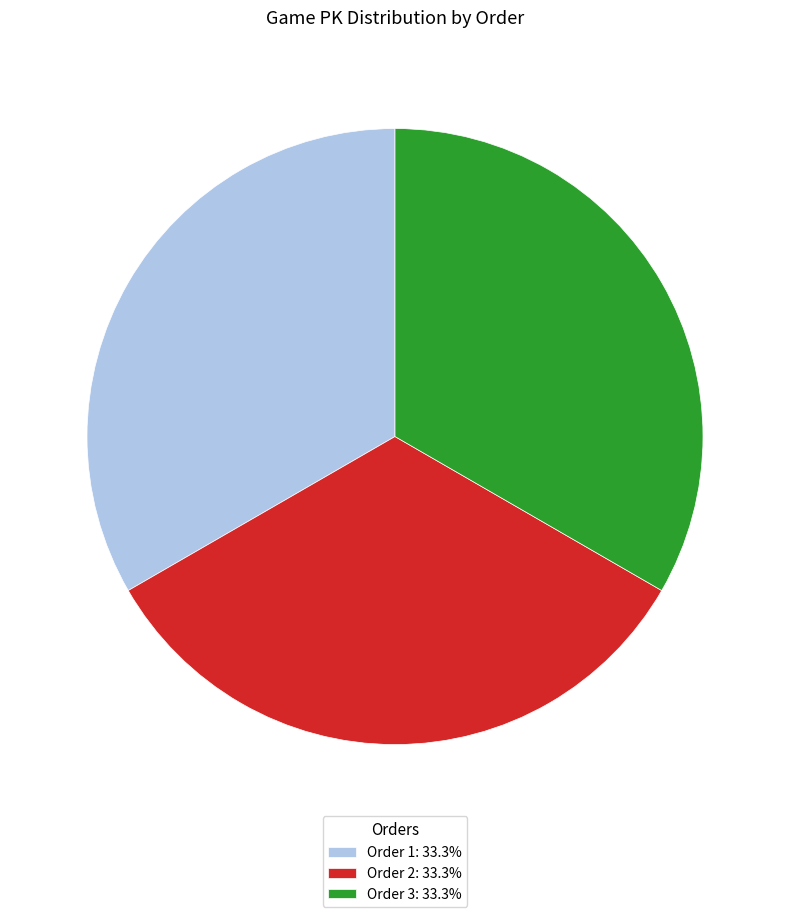

Do Order 3: 33.3% and Order 2: 33.3% together represent more than half of the pie?

Yes